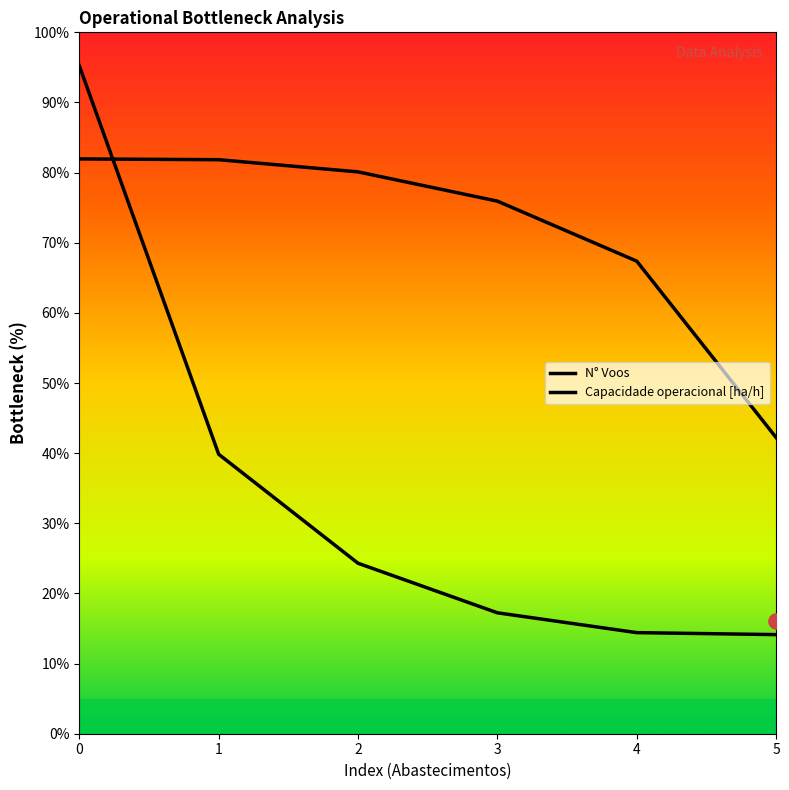

Which series contains the highest Y value?

N° Voos